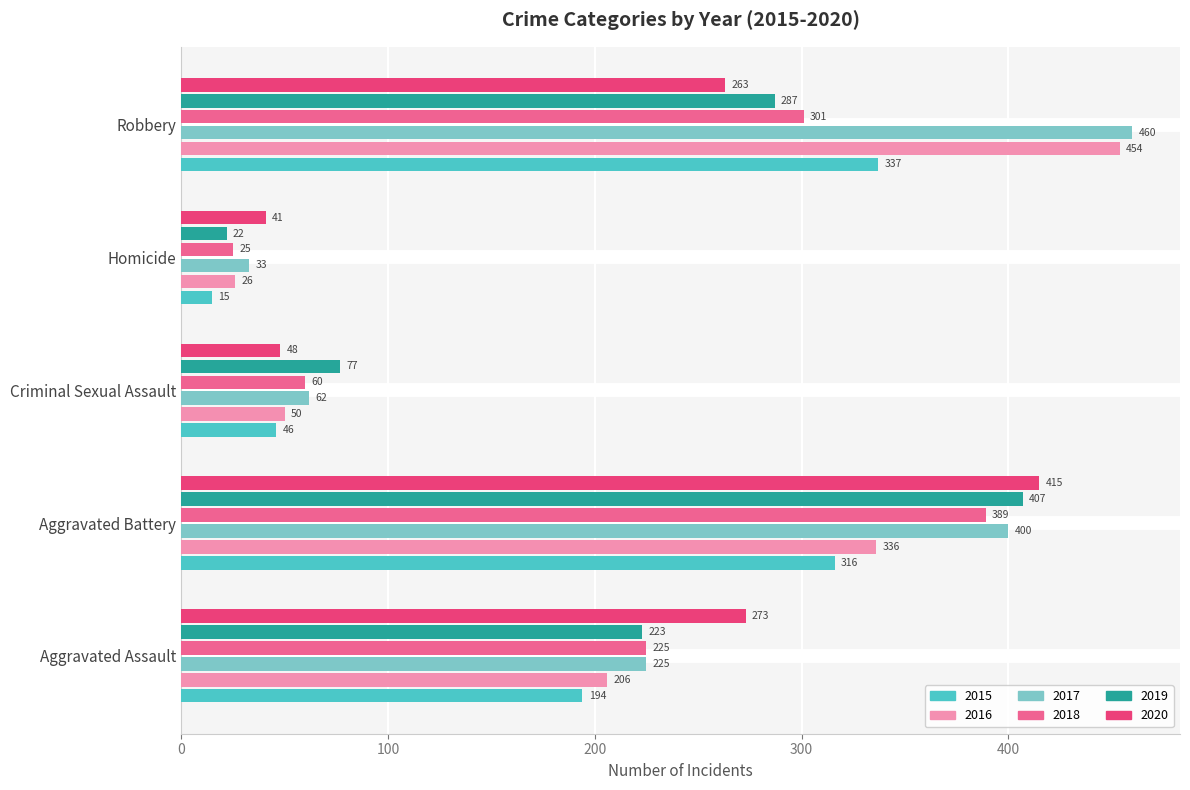

What is the maximum value for 2016?

454